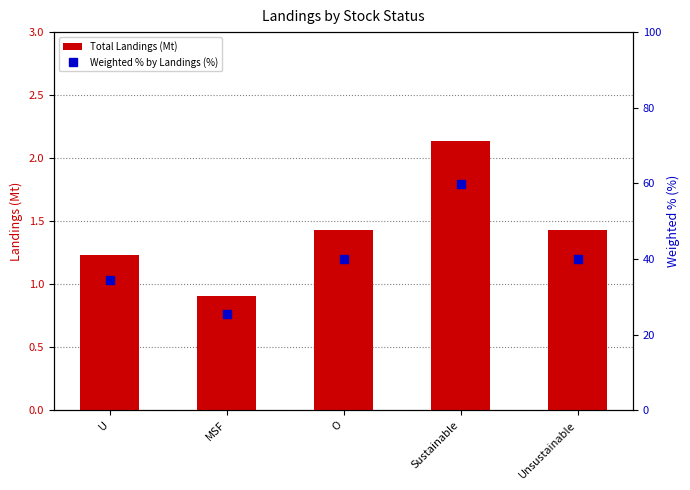

At which category does the chart reach its peak across all series?

Sustainable